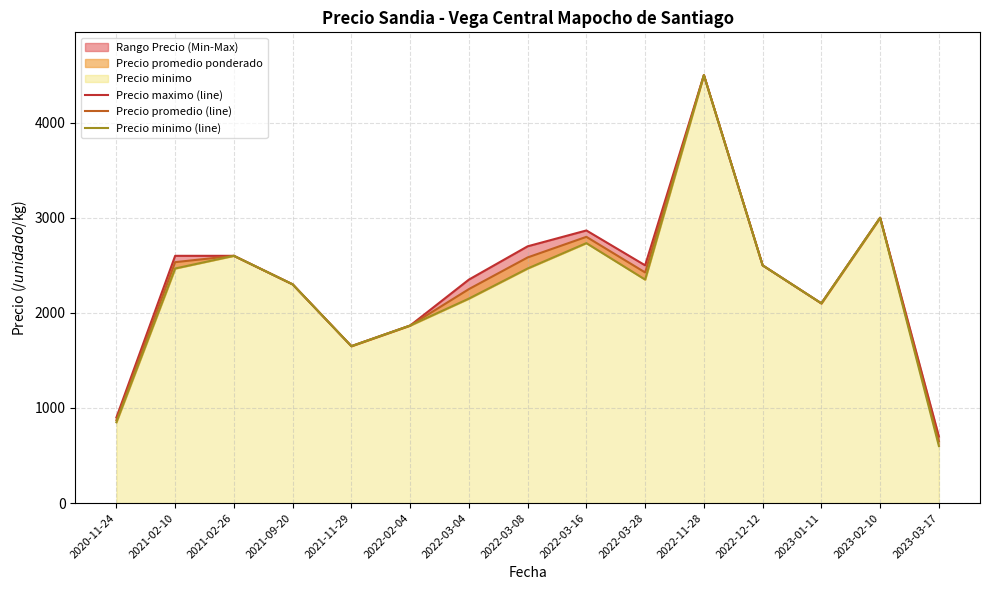

Reading left to right, list all the values displayed in this chart.

Precio maximo (line): 2020-11-24=900.0	2021-02-10=2600.0	2021-02-26=2600.0	2021-09-20=2300.0	2021-11-29=1650.0	2022-02-04=1866.7	2022-03-04=2350.0	2022-03-08=2700.0	2022-03-16=2866.7	2022-03-28=2500.0	2022-11-28=4500.0	2022-12-12=2500.0	2023-01-11=2100.0	2023-02-10=3000.0	2023-03-17=700.0
Precio promedio (line): 2020-11-24=872.5	2021-02-10=2533.3	2021-02-26=2600.0	2021-09-20=2300.0	2021-11-29=1650.0	2022-02-04=1866.7	2022-03-04=2250.0	2022-03-08=2583.0	2022-03-16=2799.7	2022-03-28=2425.0	2022-11-28=4500.0	2022-12-12=2500.0	2023-01-11=2100.0	2023-02-10=3000.0	2023-03-17=650.0
Precio minimo (line): 2020-11-24=850.0	2021-02-10=2466.7	2021-02-26=2600.0	2021-09-20=2300.0	2021-11-29=1650.0	2022-02-04=1866.7	2022-03-04=2150.0	2022-03-08=2466.7	2022-03-16=2733.3	2022-03-28=2350.0	2022-11-28=4500.0	2022-12-12=2500.0	2023-01-11=2100.0	2023-02-10=3000.0	2023-03-17=600.0